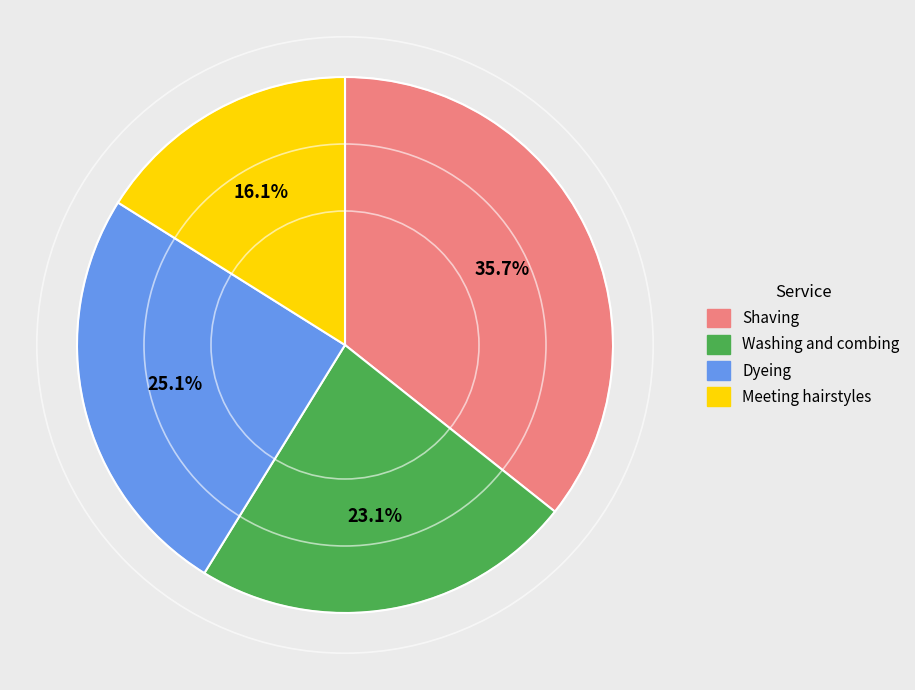

What is the total percentage of Meeting hairstyles and Dyeing?

41.2%